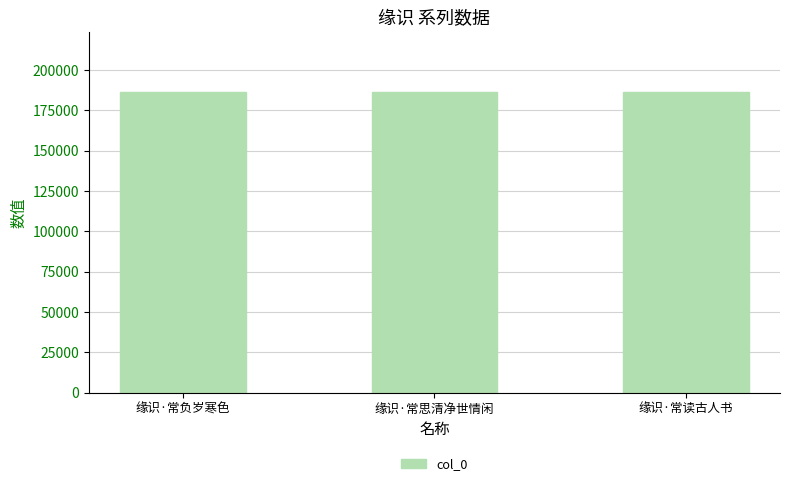

What is the label of the 3rd bar from the right?

缘识·常负岁寒色